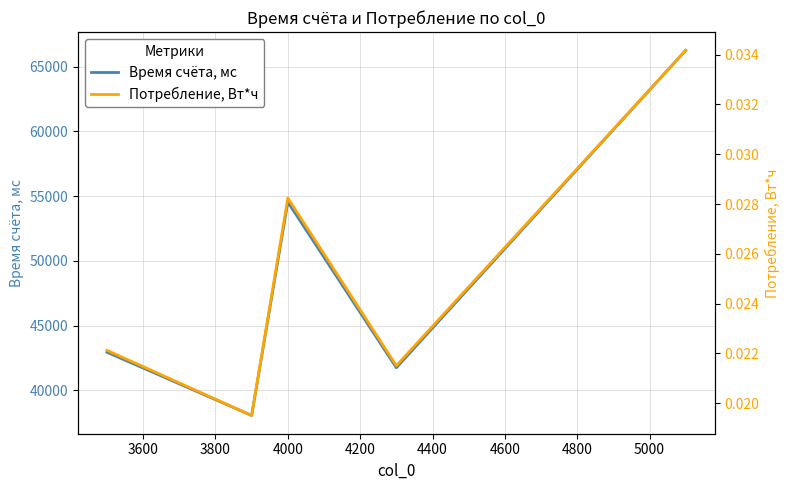

What is the maximum value for Время счёта, мс?

66255.5